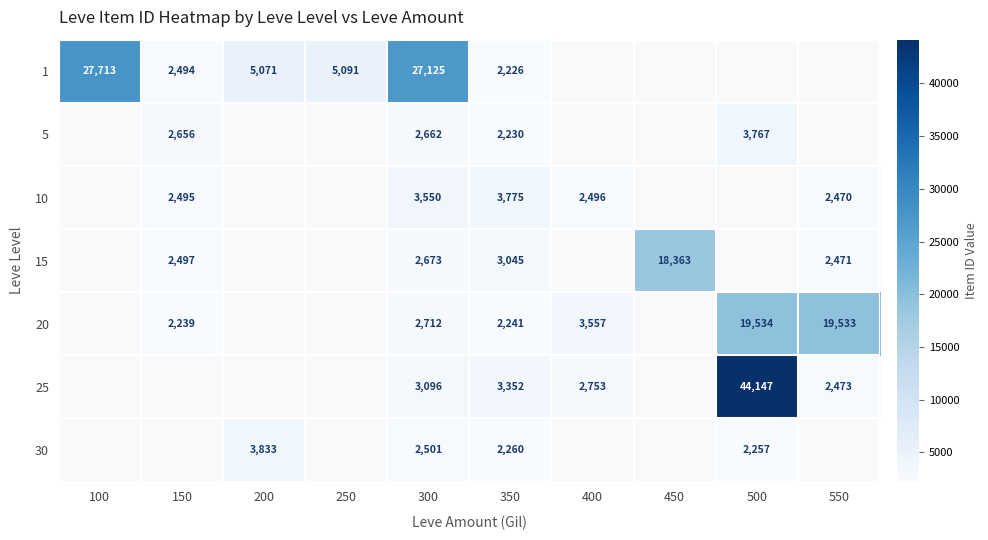

The 5 series shows 840 at 350. True or false?

False